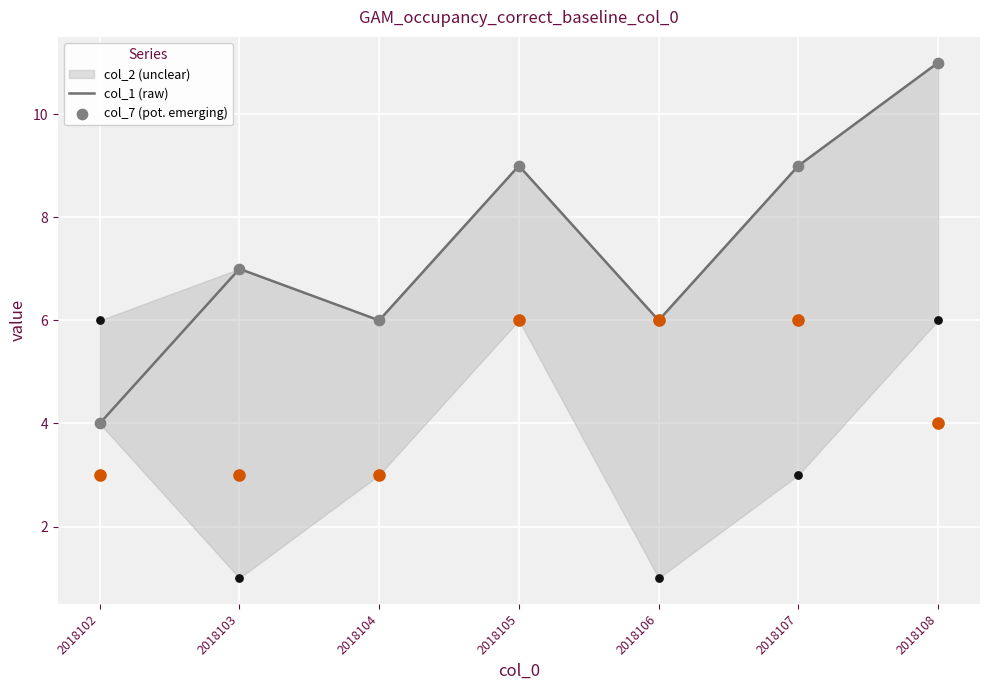

Which series contains the lowest Y value?

col_1